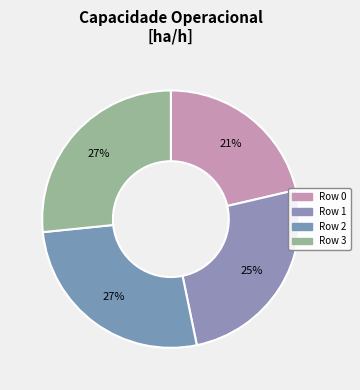

To the nearest percent, what is the average slice percentage?

25%